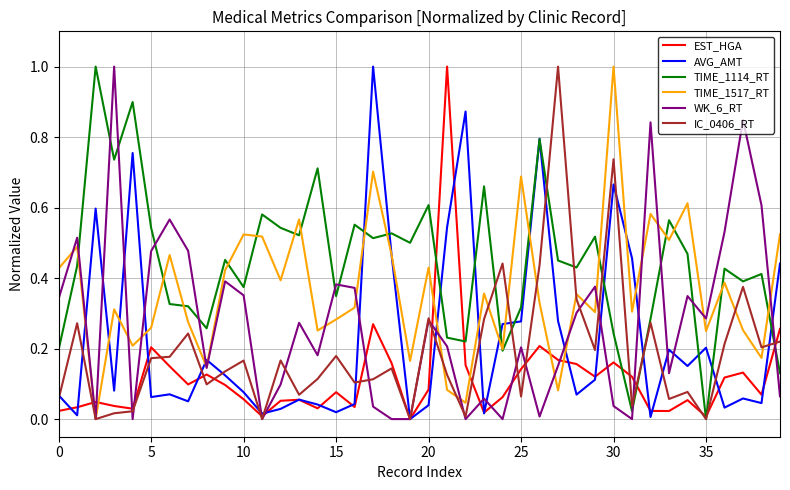

What is the maximum value for IC_0406_RT?

1.0